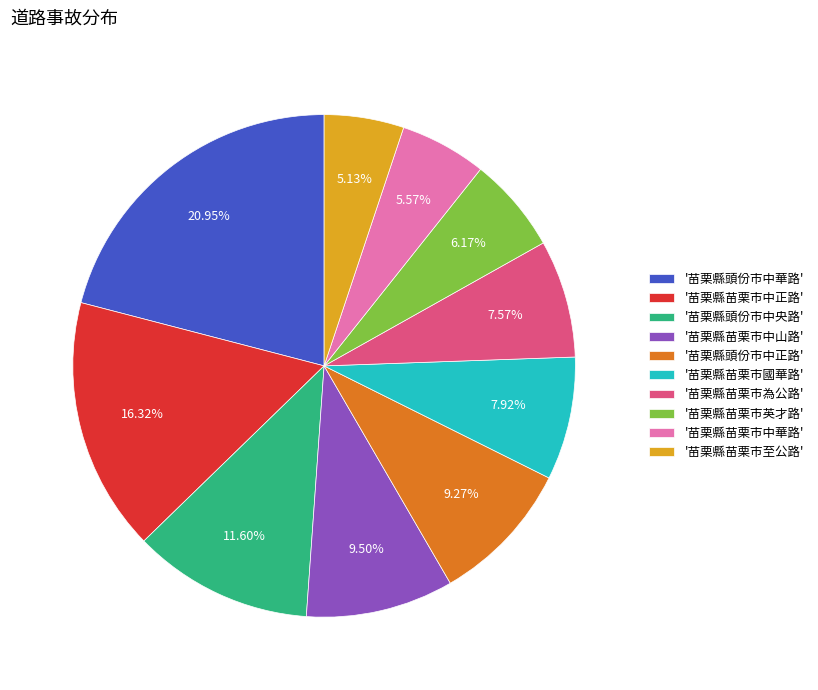

Is there a majority slice in this chart?

No